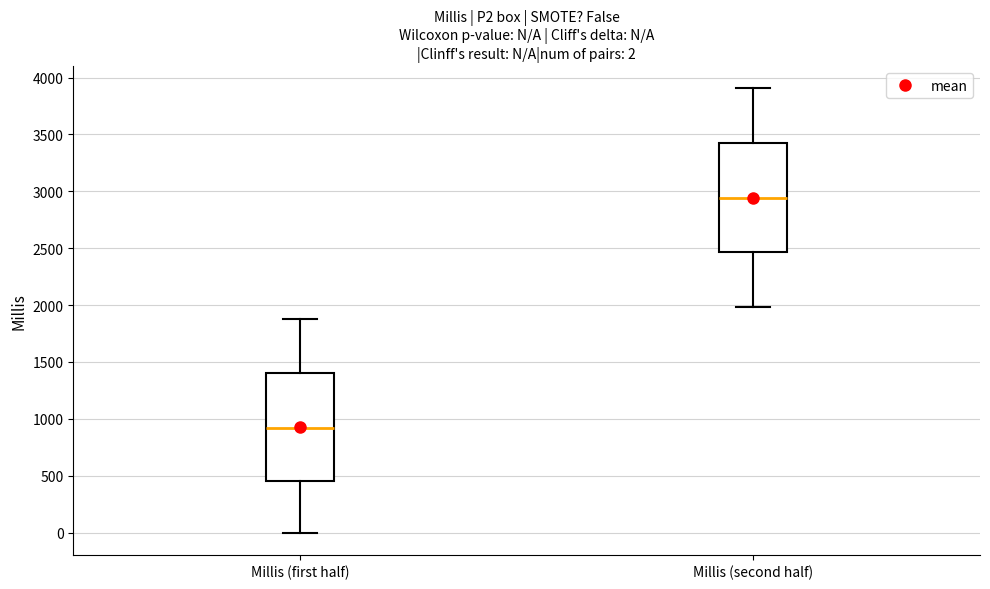

Which box's median line is the highest?

Millis (second half)